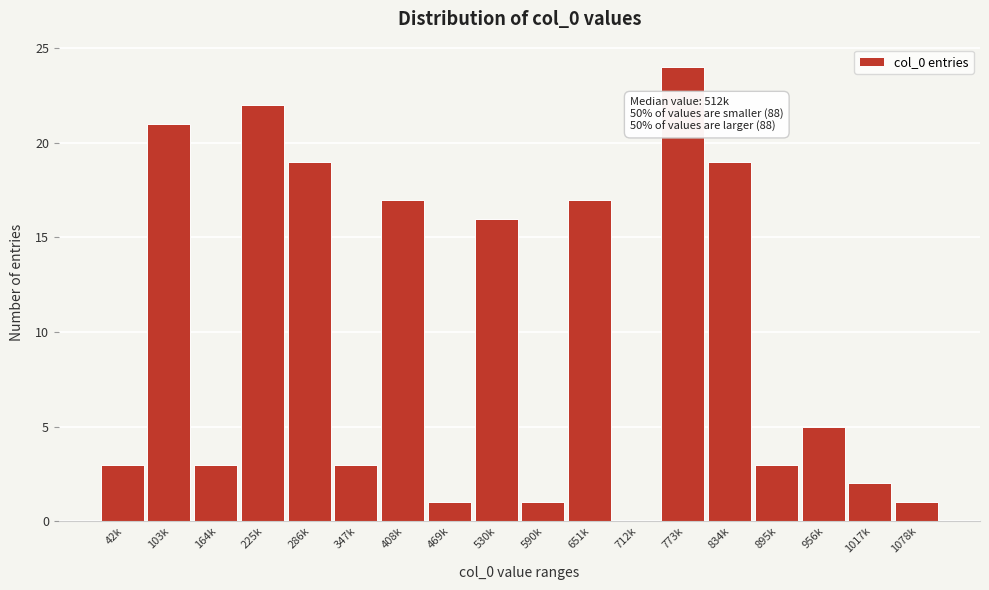

Reading left to right, what are all the values shown in this chart?

42k=3	103k=21	164k=3	225k=22	286k=19	347k=3	408k=17	469k=1	530k=16	590k=1	651k=17	712k=0	773k=24	834k=19	895k=3	956k=5	1017k=2	1078k=1